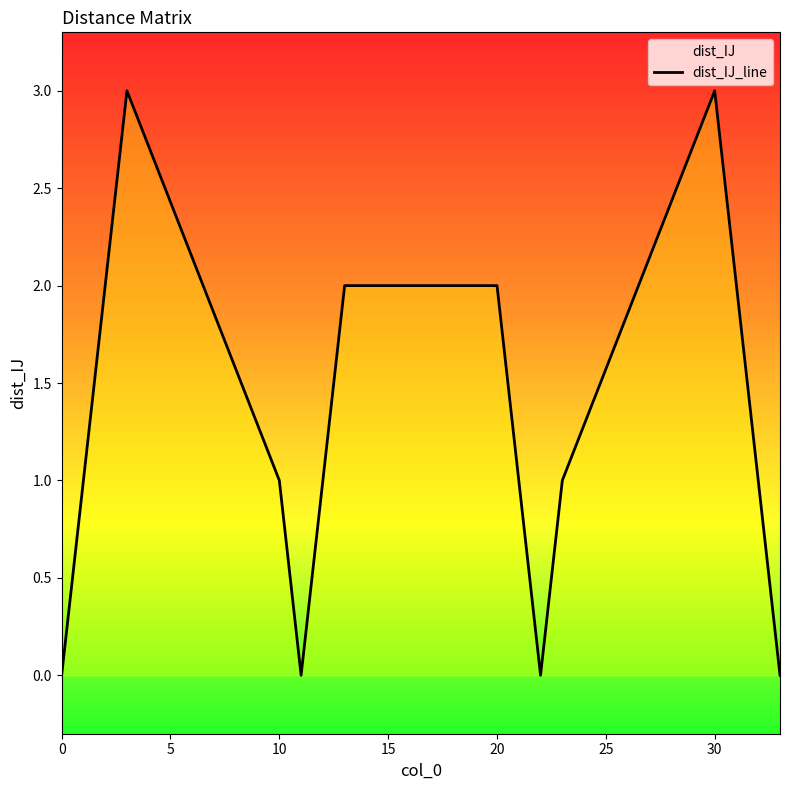

The chart shows a value of 3 at 30. True or false?

True